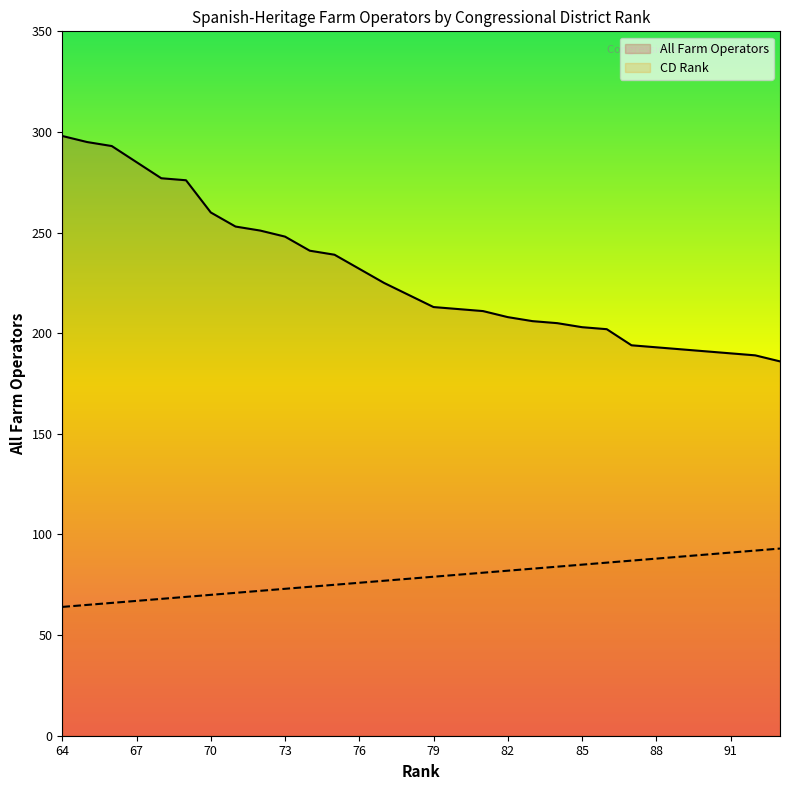

Reading left to right, transcribe all the data shown in this chart.

Rank: 64=64	65=65	66=66	67=67	68=68	69=69	70=70	71=71	72=72	73=73	74=74	75=75	76=76	77=77	78=78	79=79	80=80	81=81	82=82	83=83	84=84	85=85	86=86	87=87	88=88	89=89	90=90	91=91	92=92	93=93
All Farm Operators: 64=298	65=295	66=293	67=285	68=277	69=276	70=260	71=253	72=251	73=248	74=241	75=239	76=232	77=225	78=219	79=213	80=212	81=211	82=208	83=206	84=205	85=203	86=202	87=194	88=193	89=192	90=191	91=190	92=189	93=186